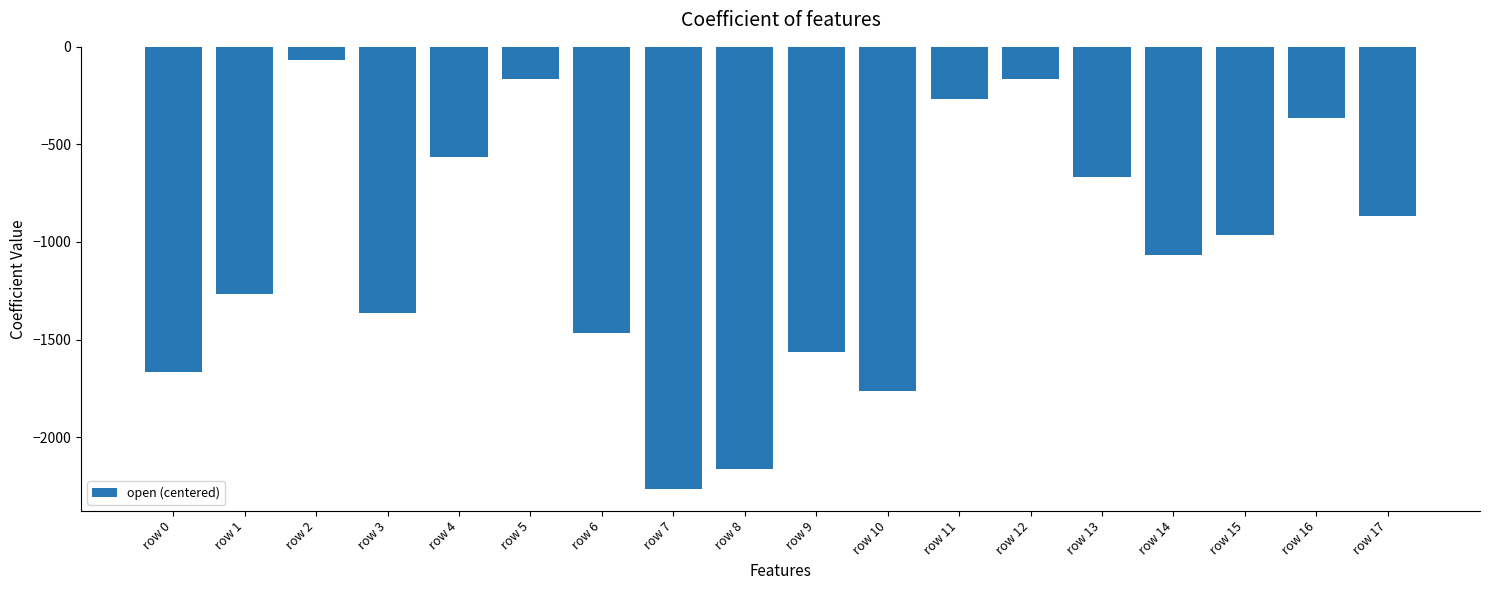

Are the bars horizontal?

No